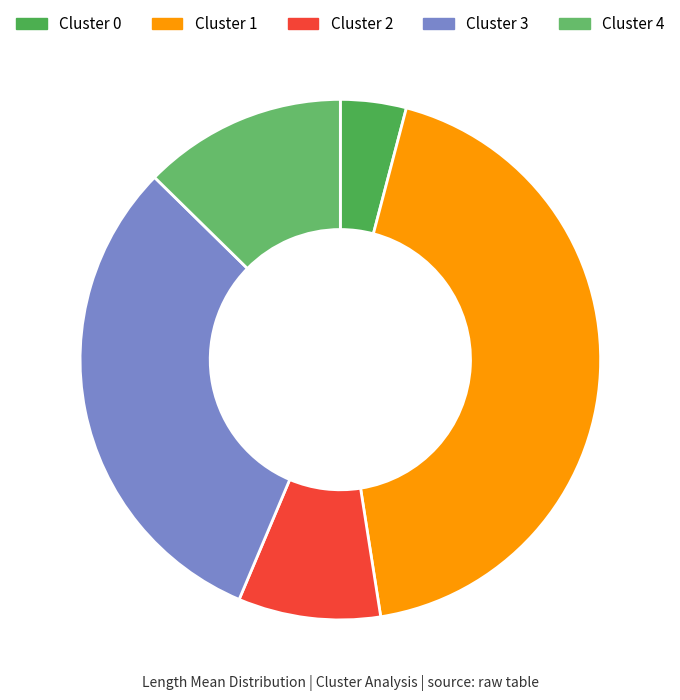

To the nearest percent, what is the average slice percentage?

20%